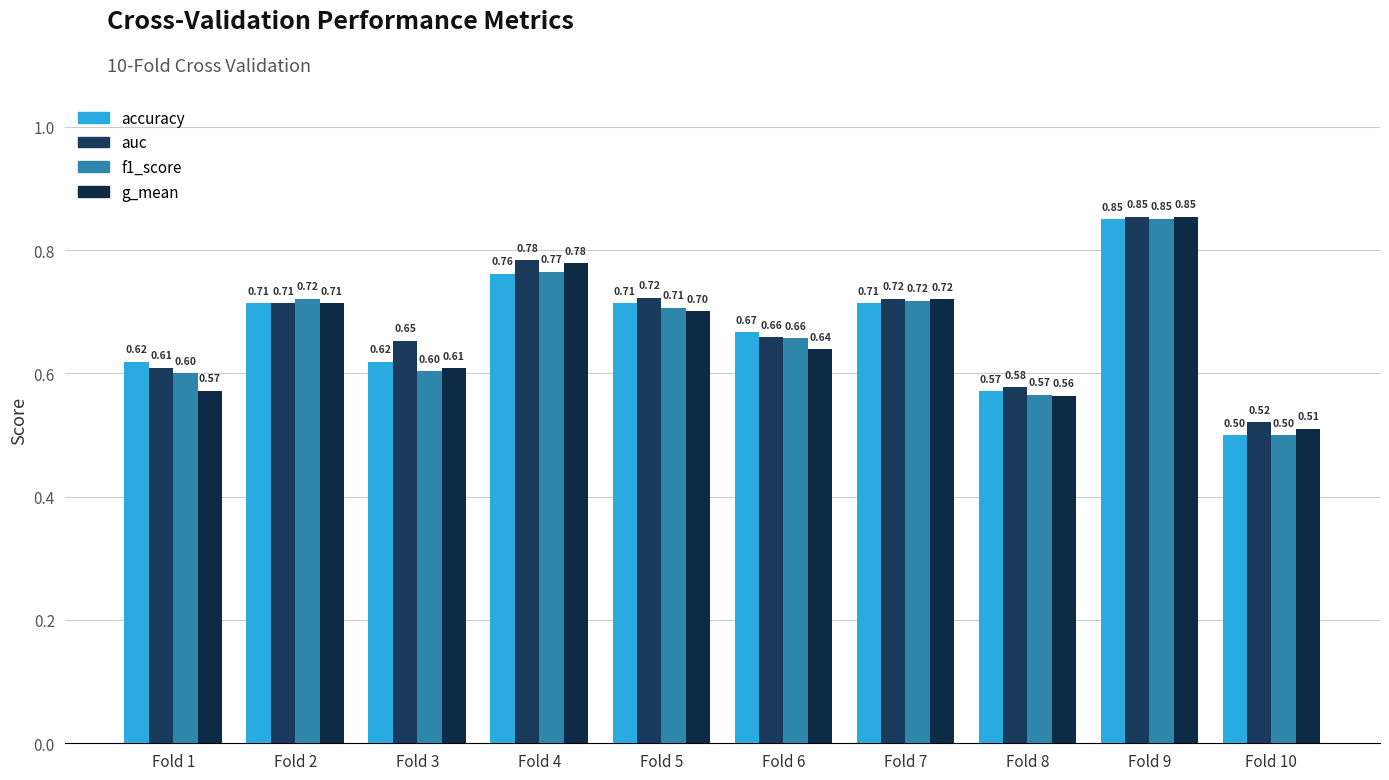

How many groups of bars are there?

10